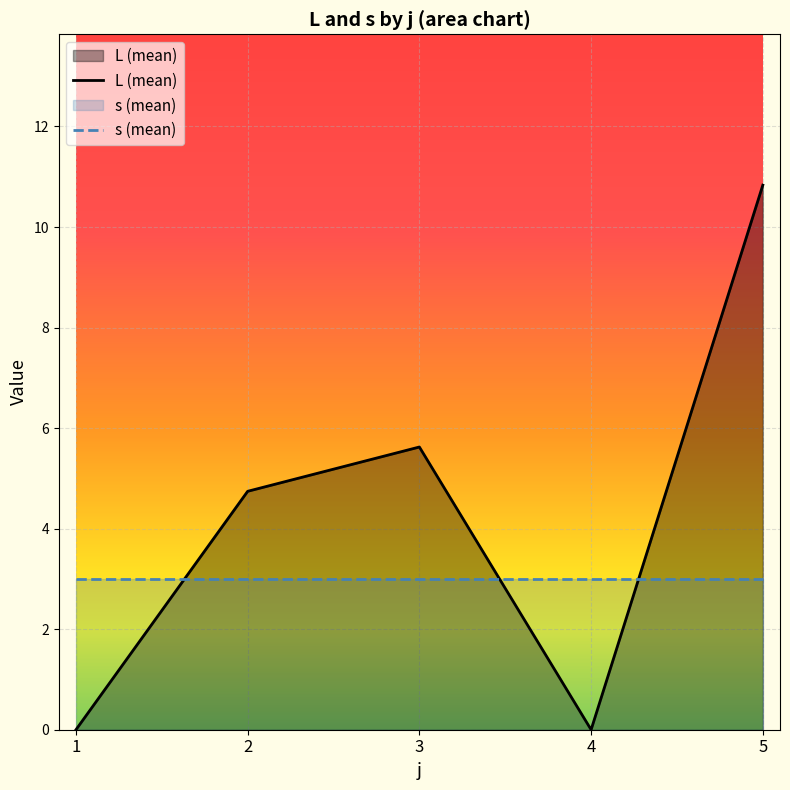

True or false: L has a value of 0.0 at 4.

True